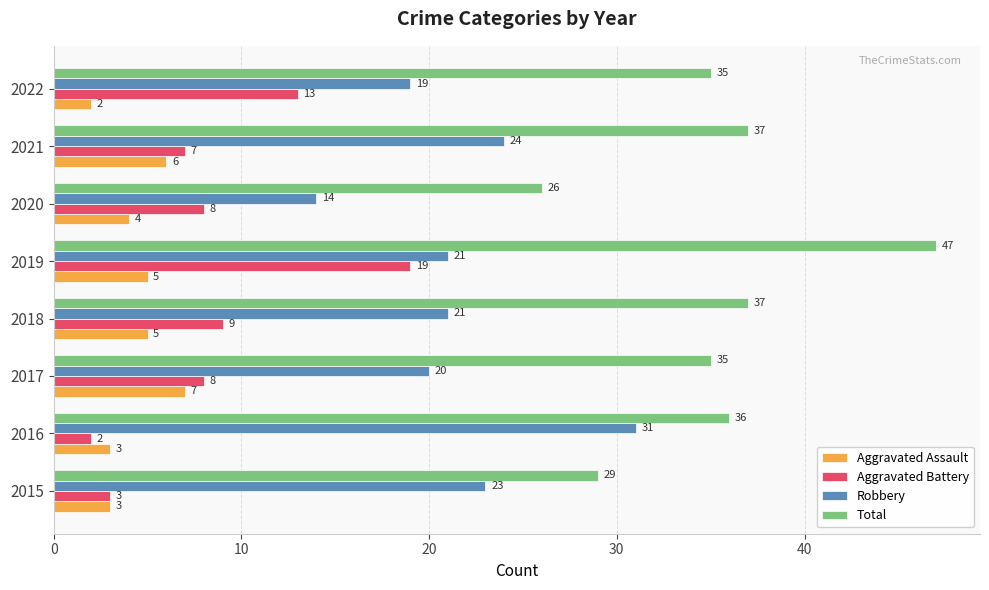

Rank the series by their maximum value, from lowest to highest.

Aggravated Assault, Aggravated Battery, Robbery, Total